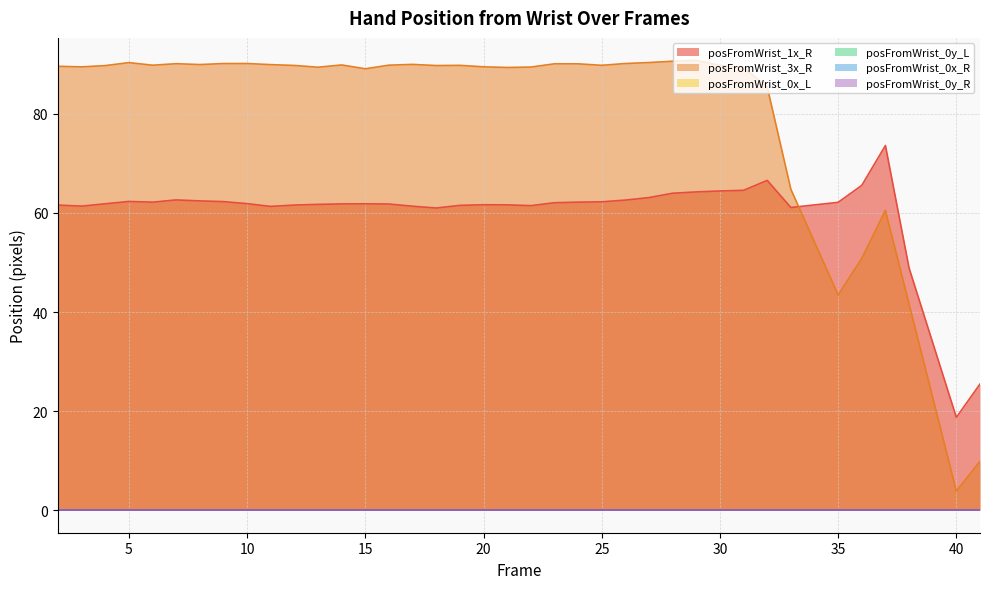

True or false: posFromWrist_0y_R and posFromWrist_1x_R intersect in this chart.

False